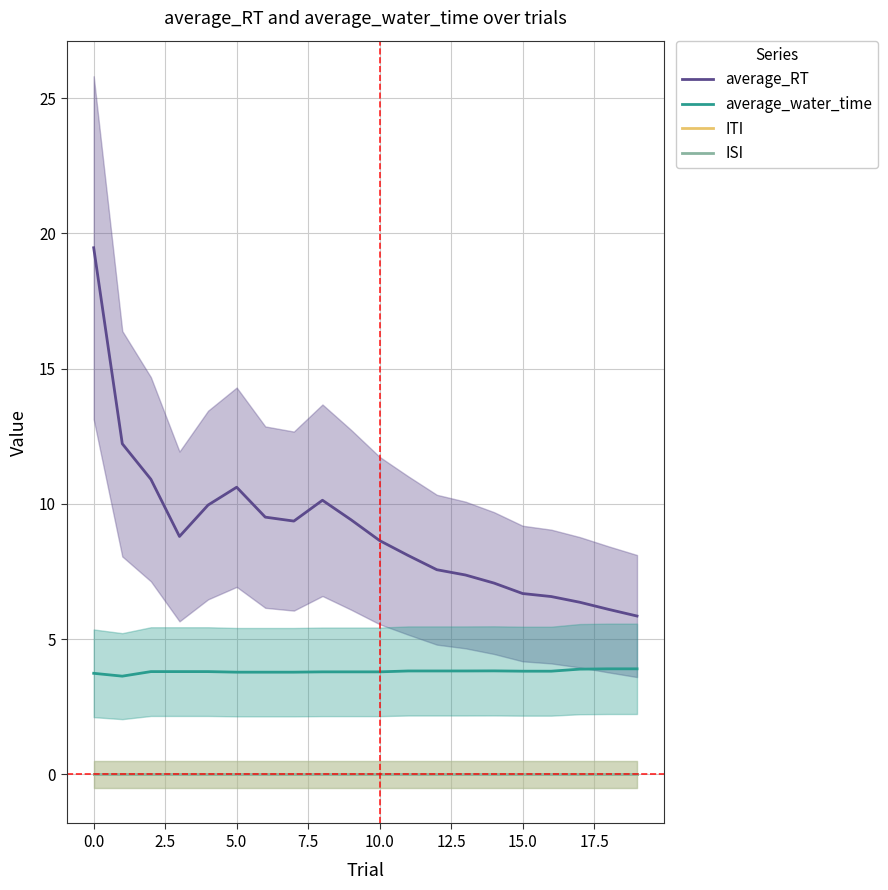

What is the label of the 17th point from the left?

16